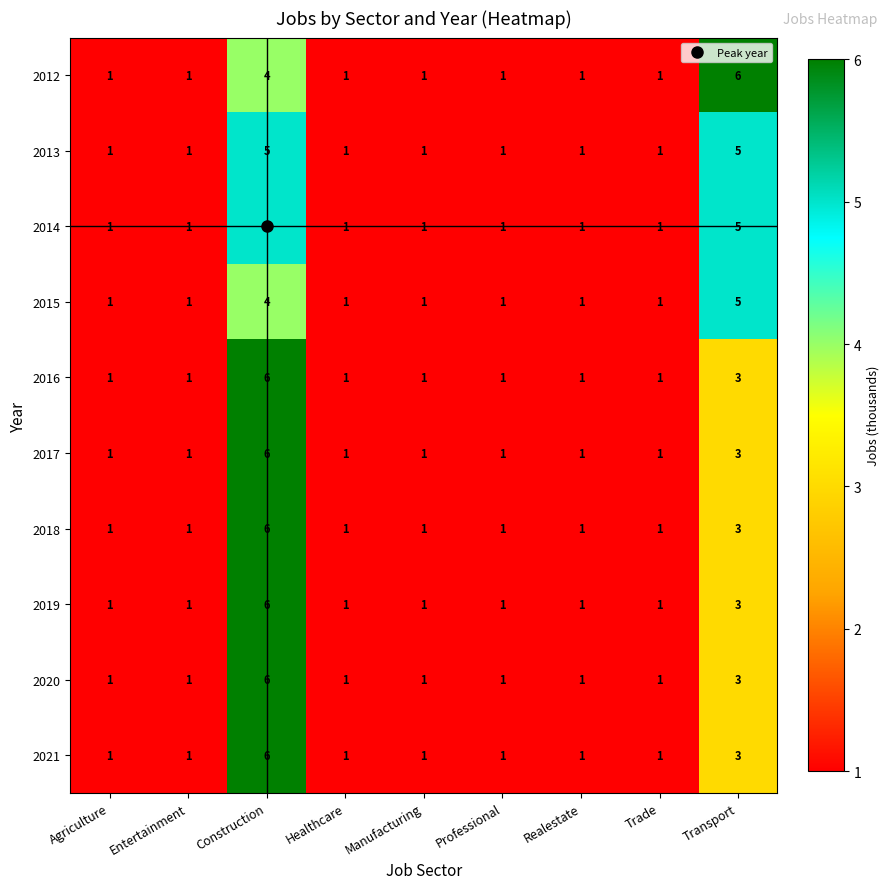

What is the difference between the highest and lowest values at Transport?

3